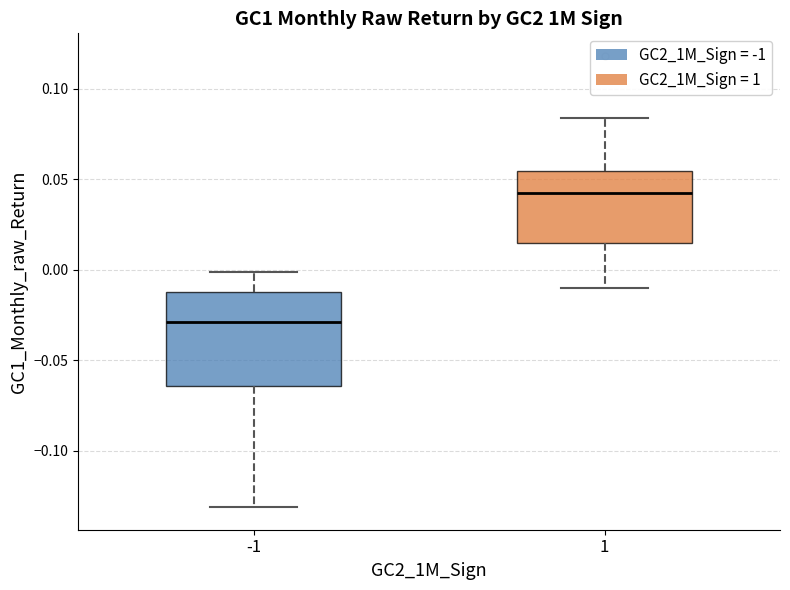

Where does the median line of the box at x = 1 sit on the y-axis? The values are not printed on the chart, so give them approximately, as read against the axis.

0.045